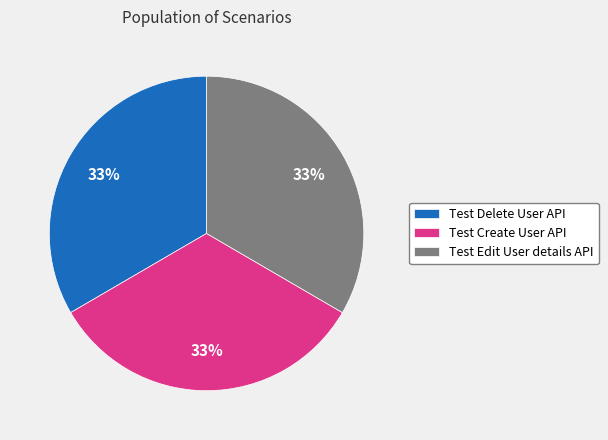

Is it true that Test Create User API is 39% of the pie?

False